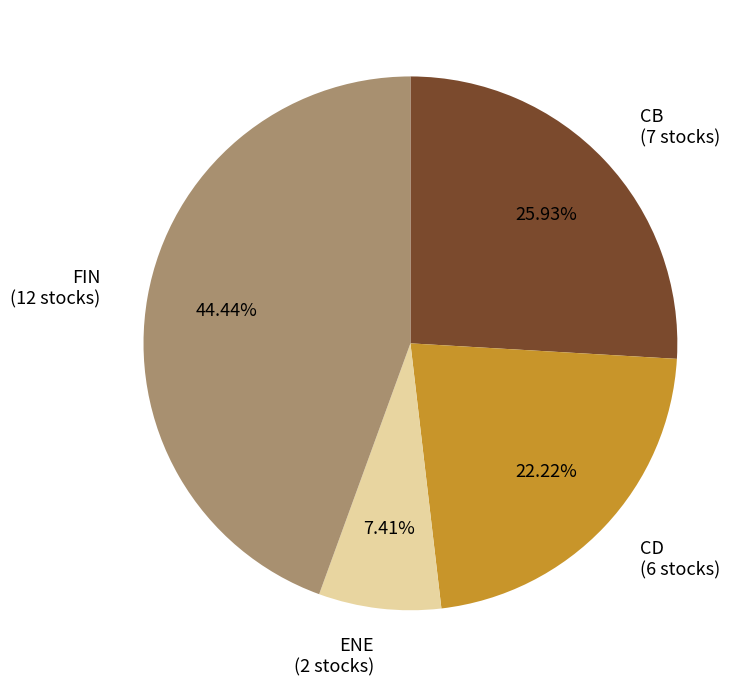

Rank the categories by value from highest to lowest.

FIN, CB, CD, ENE